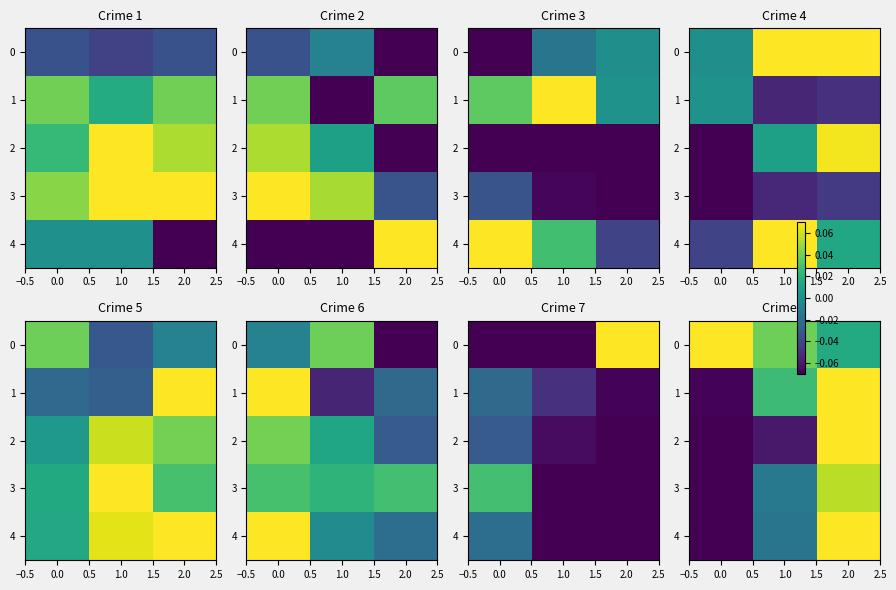

Is the value of 4 at 2.0 greater than the value of 2 at 1.0?

Yes